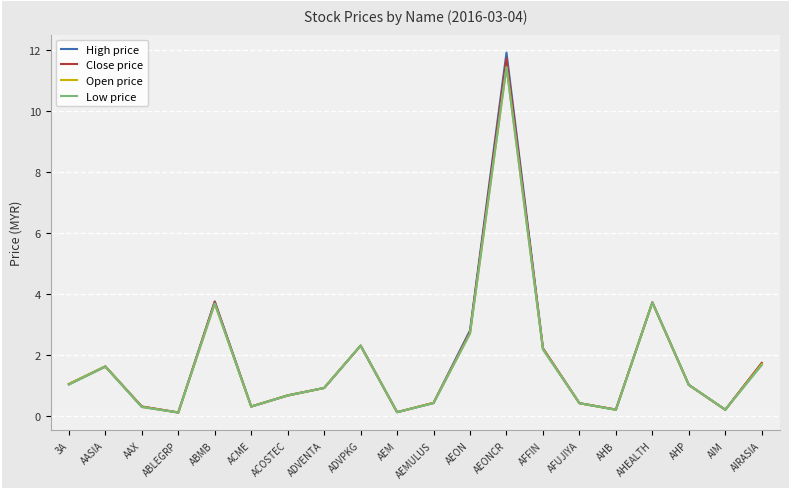

In Open price, how many points are higher than both neighbors (excluding endpoints)?

5